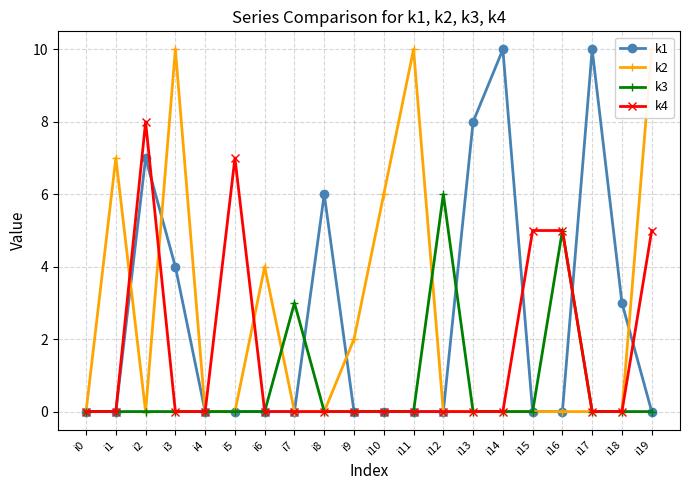

What is the total value across all series at i1?

7